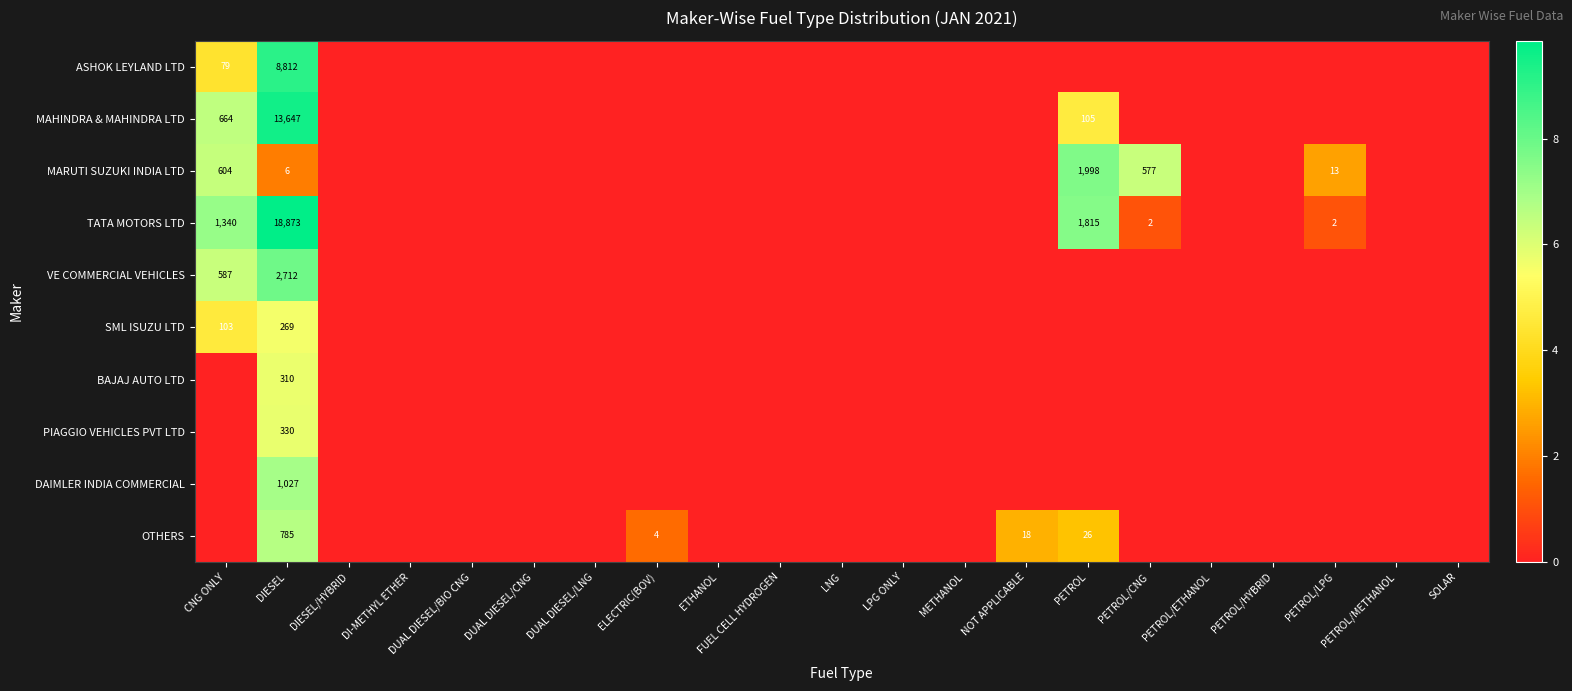

At DIESEL, list the series in order from smallest to largest.

MARUTI SUZUKI INDIA LTD, SML ISUZU LTD, BAJAJ AUTO LTD, PIAGGIO VEHICLES PVT LTD, OTHERS, DAIMLER INDIA COMMERCIAL, VE COMMERCIAL VEHICLES, ASHOK LEYLAND LTD, MAHINDRA & MAHINDRA LTD, TATA MOTORS LTD